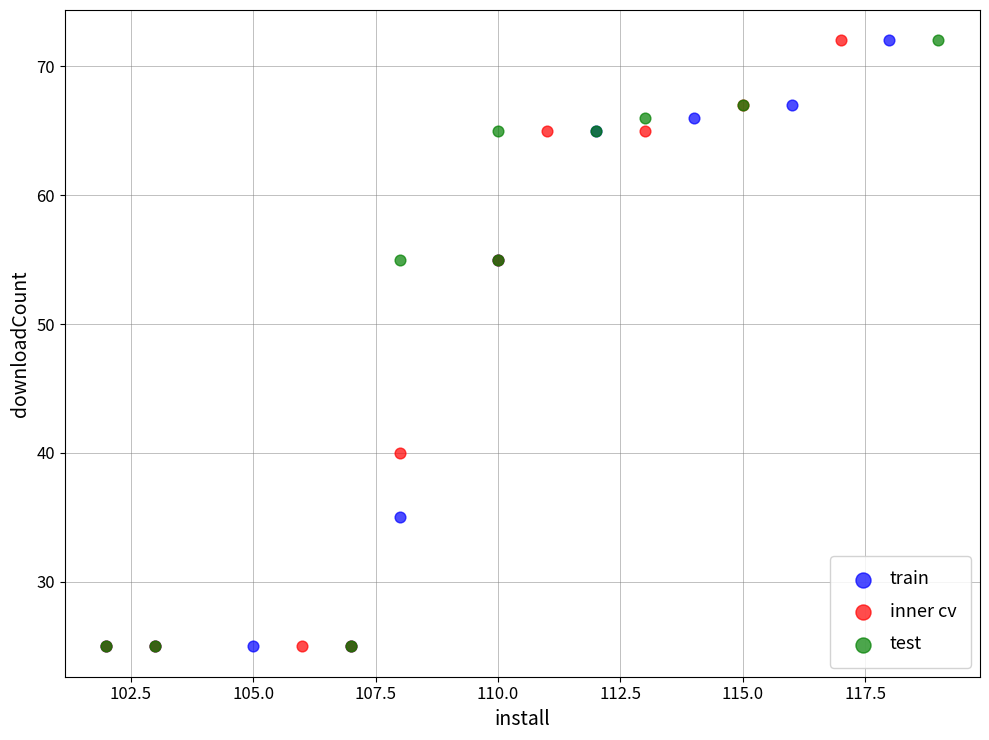

What are all the series names shown in the legend?

train, inner cv, test